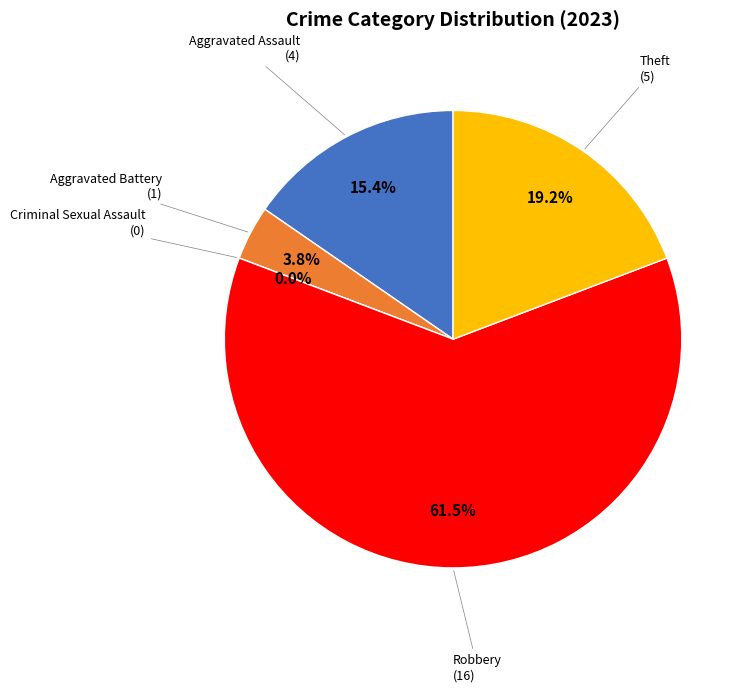

Rank the categories by value from lowest to highest.

Criminal Sexual Assault, Aggravated Battery, Aggravated Assault, Theft, Robbery